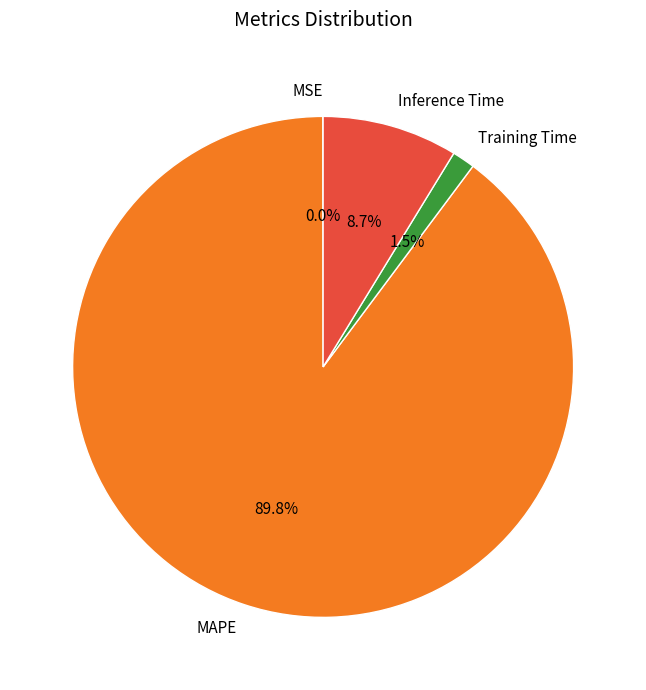

Between MAPE and Training Time, which is larger?

MAPE